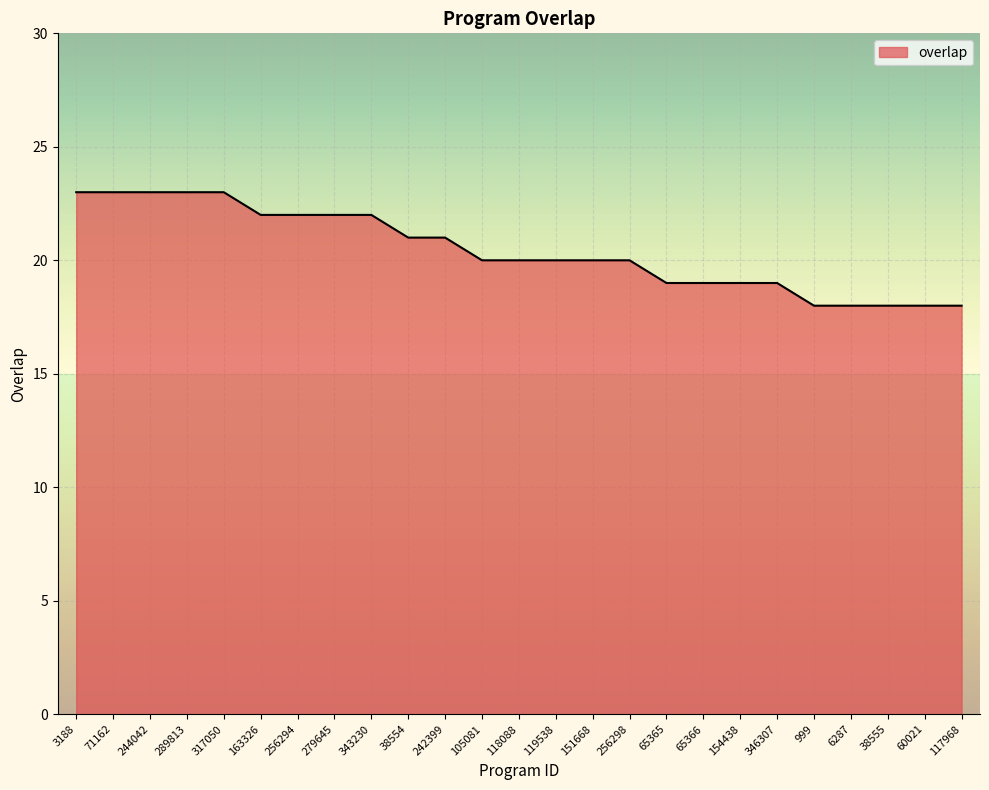

What is the sum of all values?

511